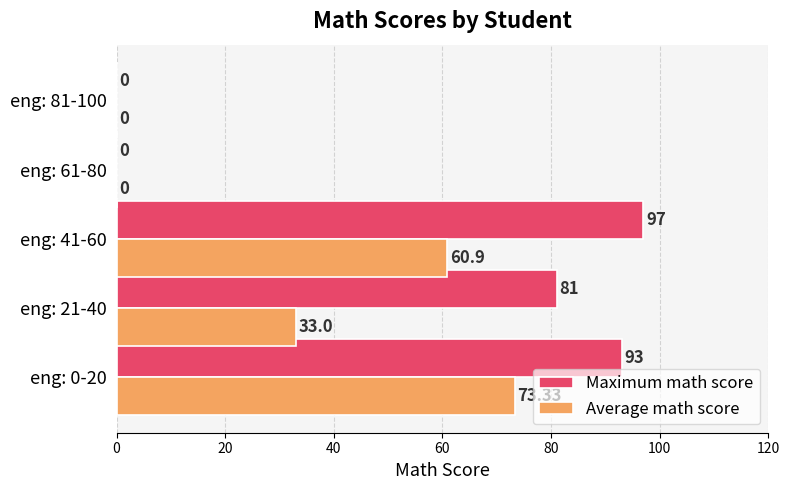

What is the maximum value for Maximum math score?

97.0